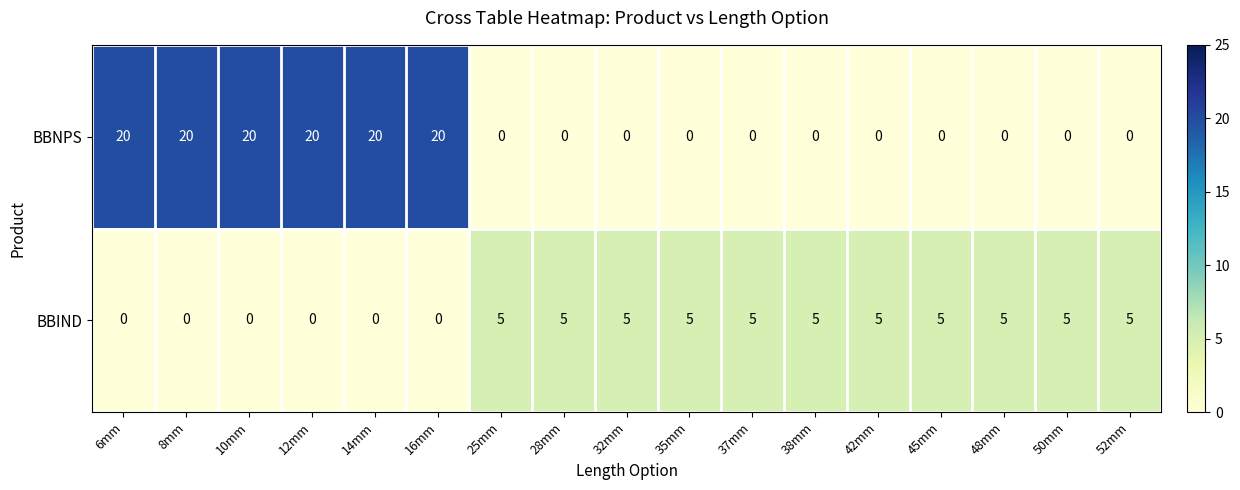

At 10mm, list the series in order from smallest to largest.

BBIND, BBNPS